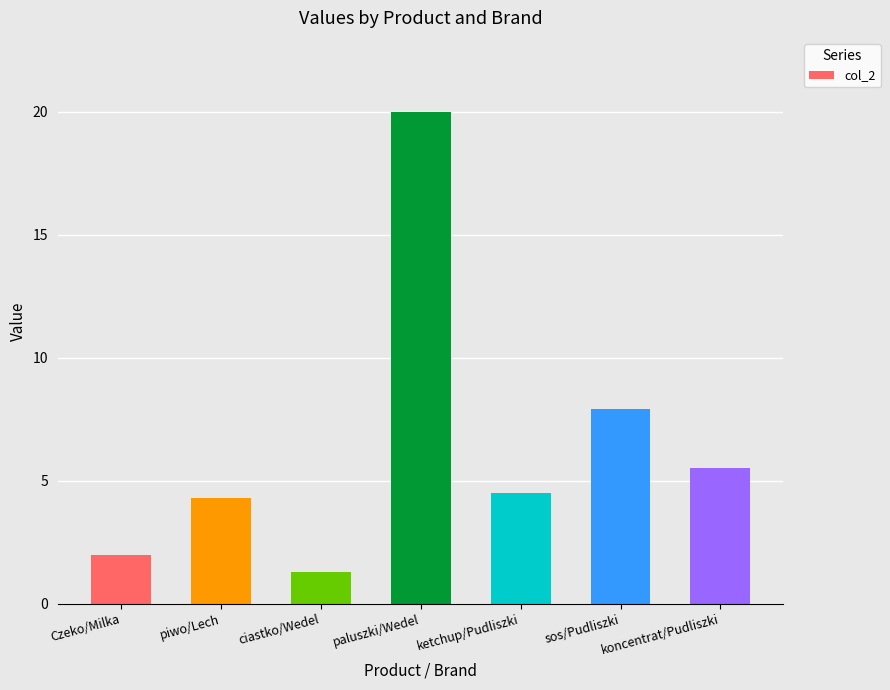

Reading left to right, what are all the values shown in this chart?

2.0	4.3	1.3	20.0	4.5	7.9	5.5